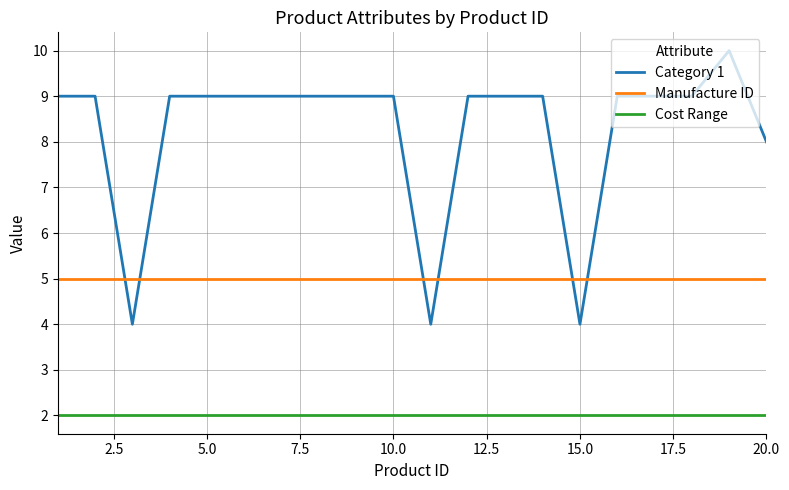

Which series has the largest total across all categories?

Category 1